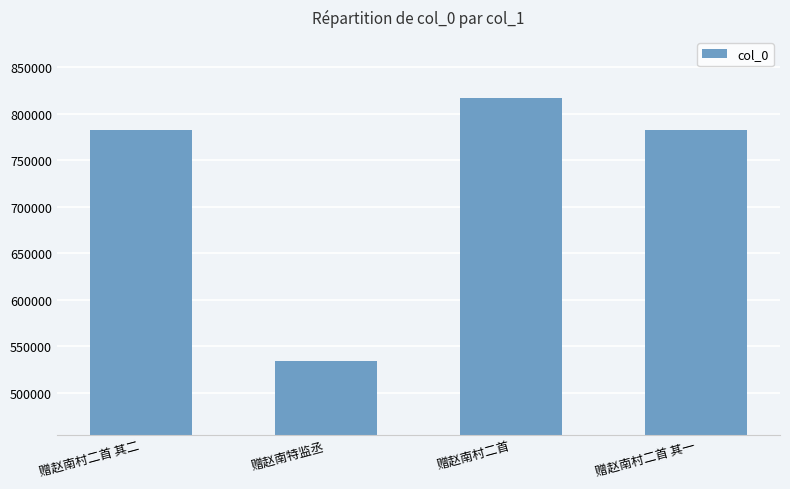

Read the value at 赠赵南村二首, to the nearest 10.

817280